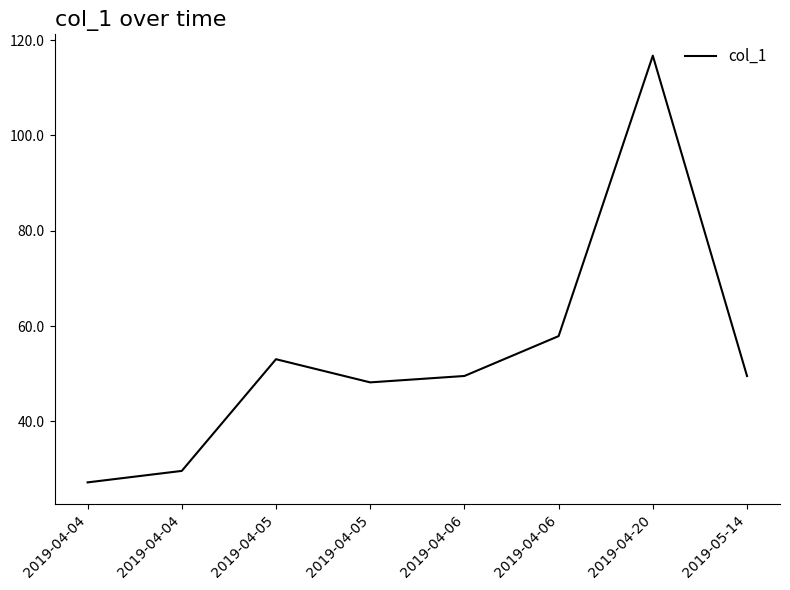

Does the chart have visible grid lines?

No